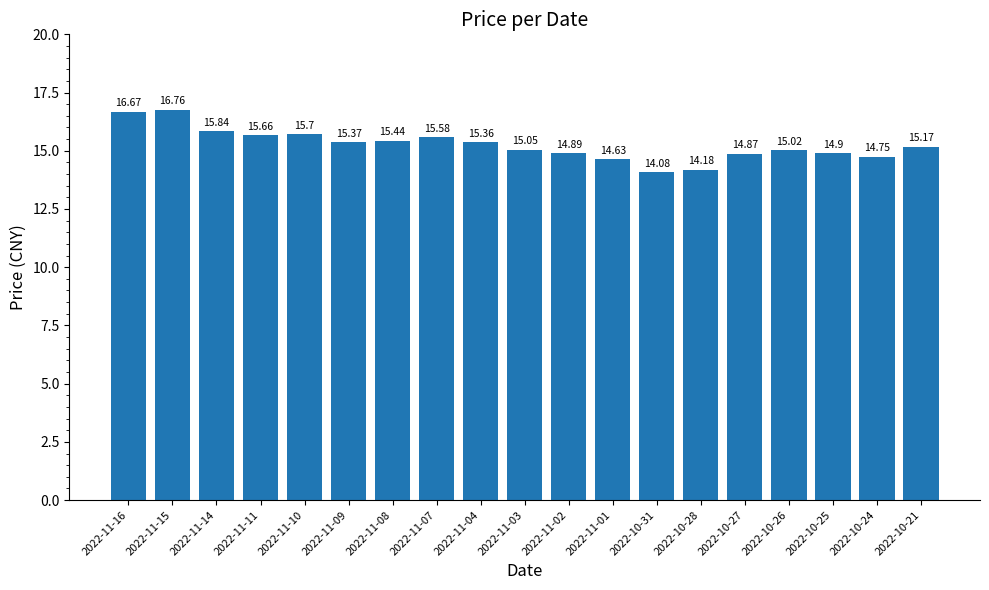

The value at 2022-11-04 is 25.6. True or false?

False